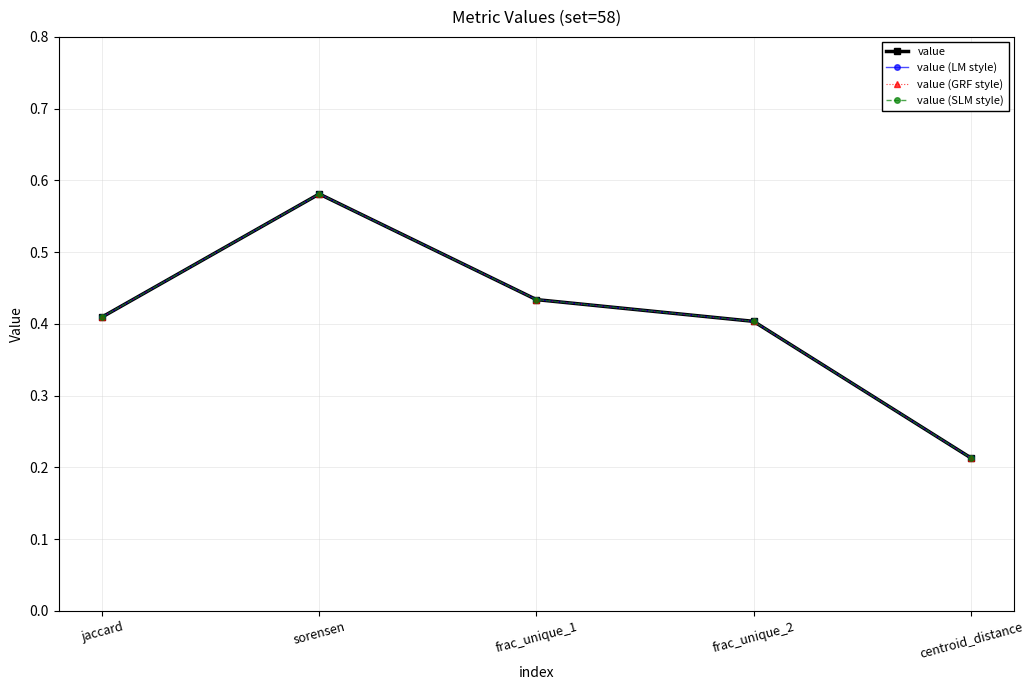

Is it true that value equals 0.6 at frac_unique_1?

False